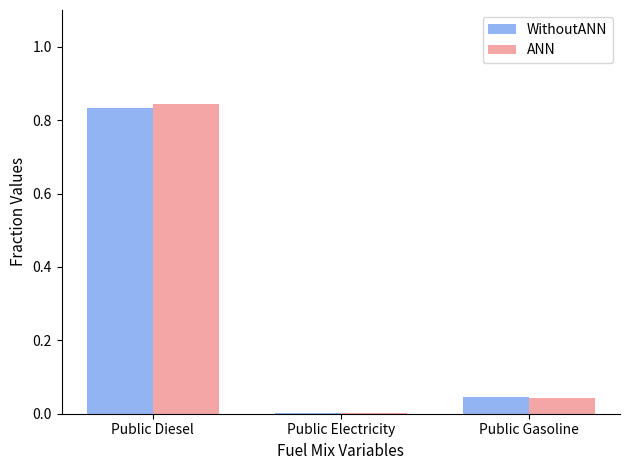

At which category is the sum across all series the highest?

Public Diesel